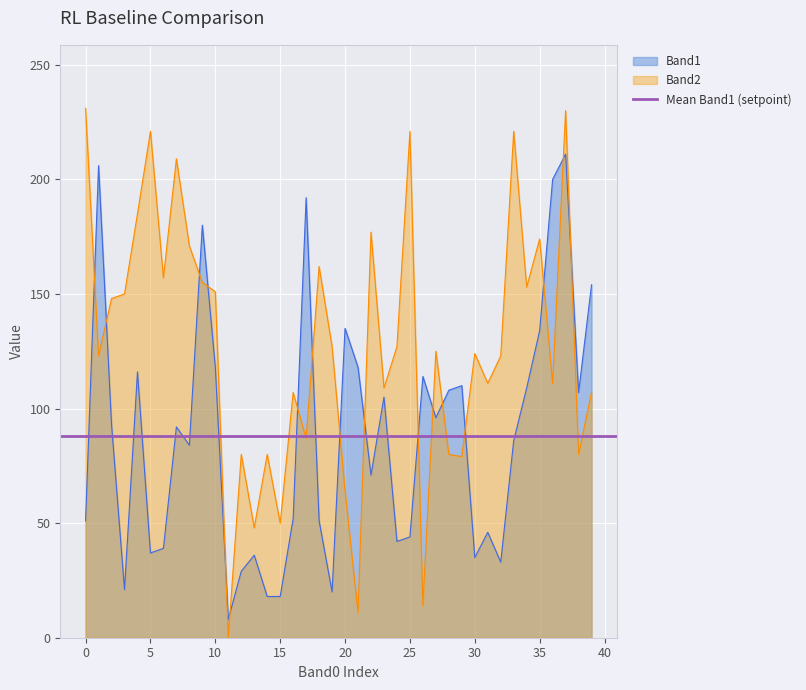

What is the total value across all series at 19?

147